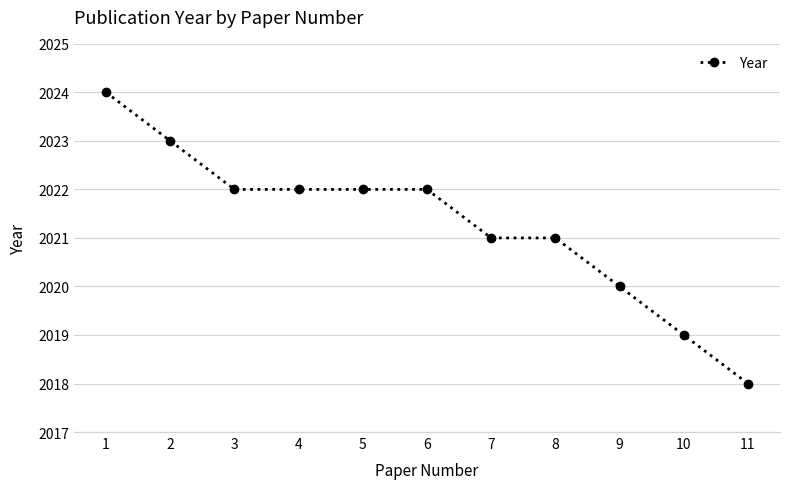

The chart shows a value of 3371 at 3. True or false?

False